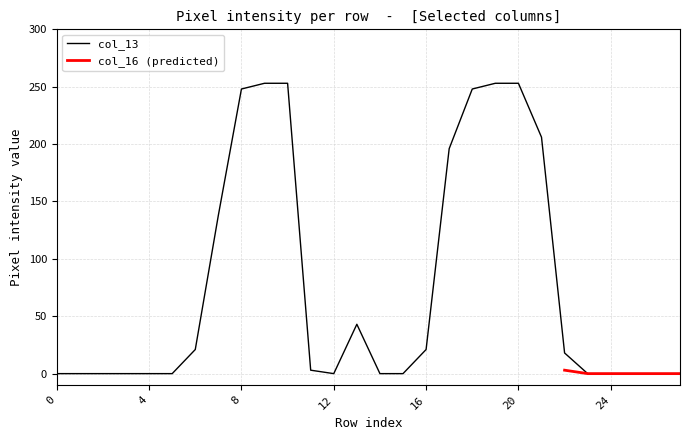

How many points are lower than both their immediate neighbors (excluding endpoints)?

1